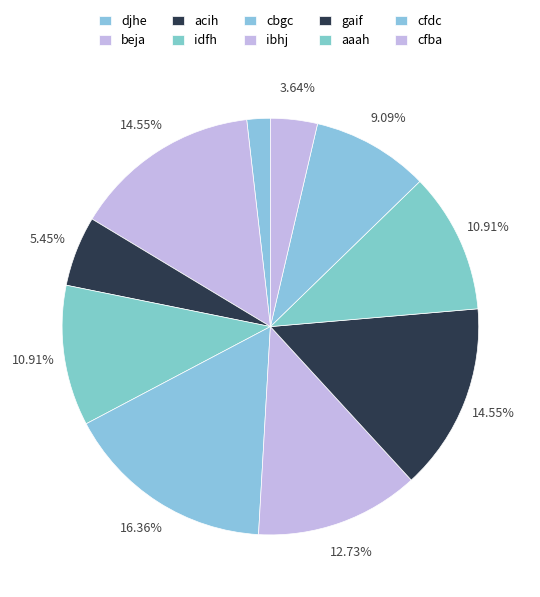

Does any single category account for the majority?

No